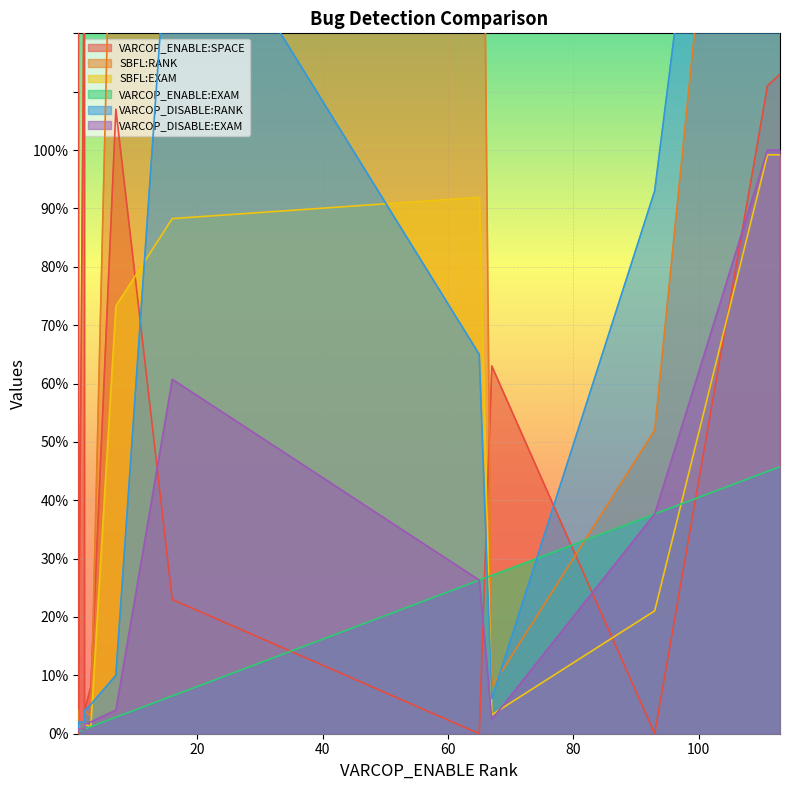

The SBFL:RANK series shows 1.5 at ID_201. True or false?

False